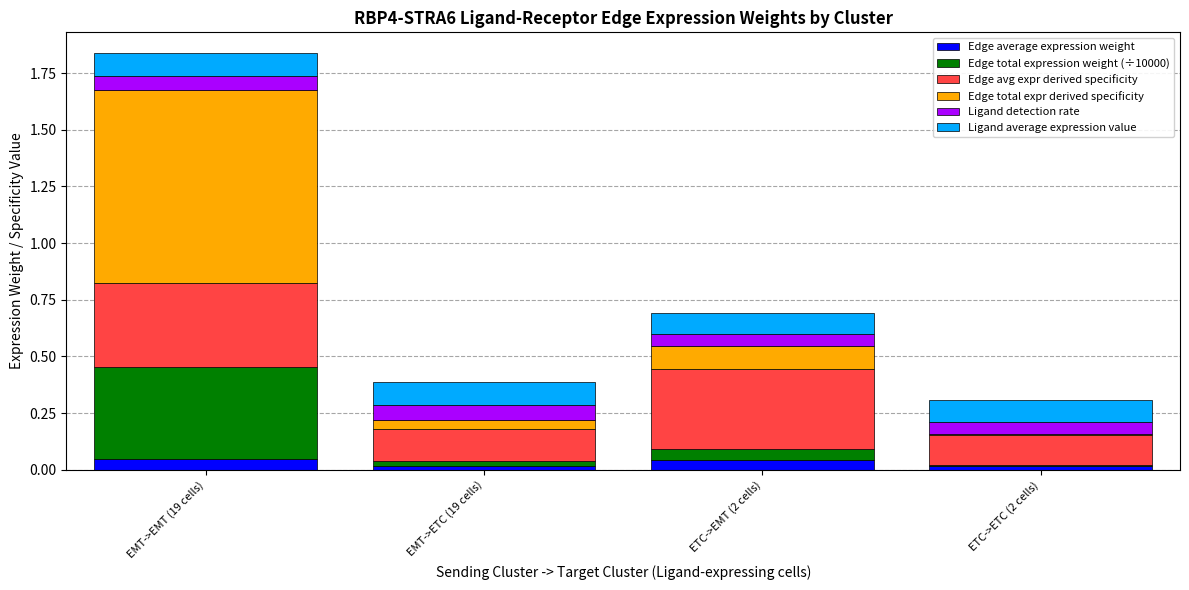

Are the bars grouped side by side (vs. stacked)?

No